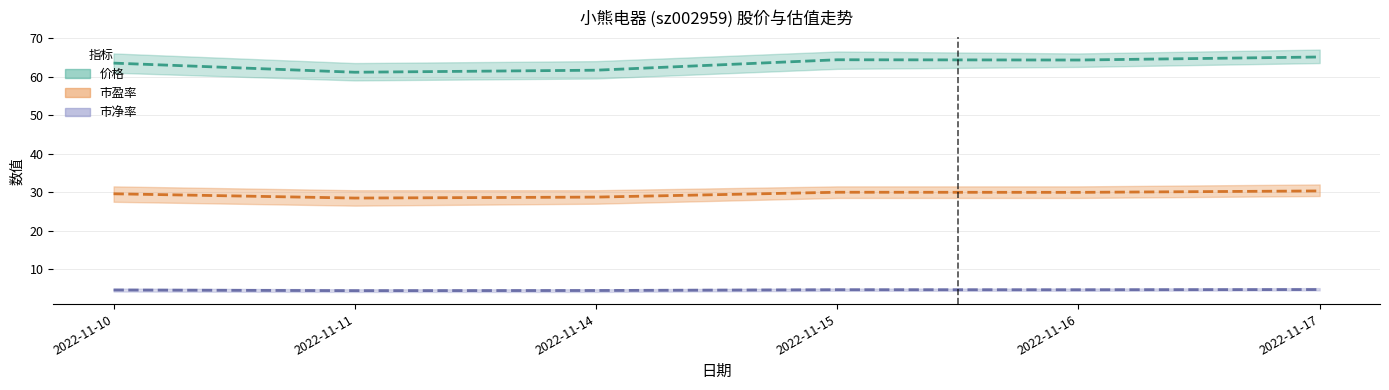

What is the smallest value displayed?

4.4